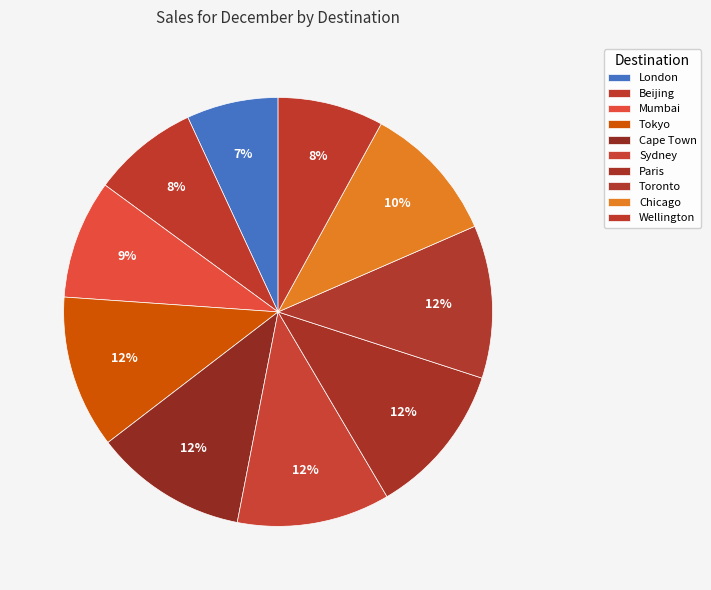

To the nearest percent, what percentage of the pie is Wellington?

8%